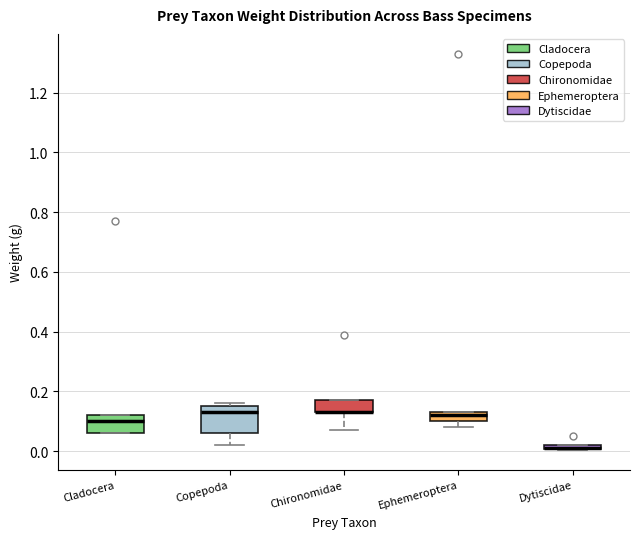

Where is the lower edge of the box for Ephemeroptera on the y-axis? The values are not printed on the chart, so give them approximately, as read against the axis.

0.10